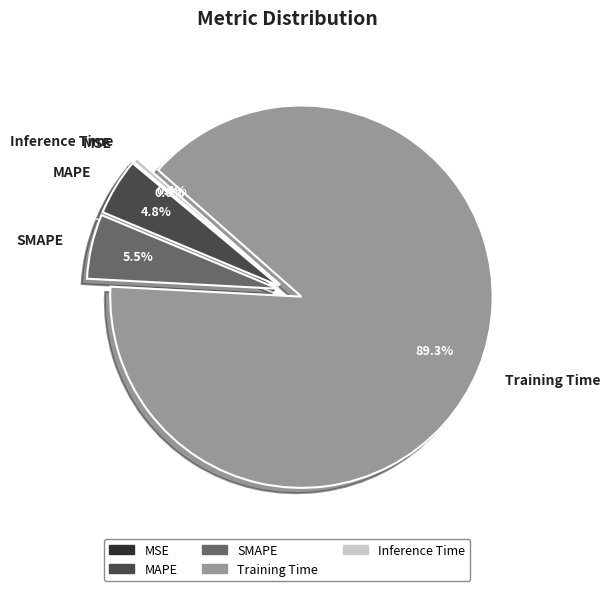

Which category accounts for the majority?

Training Time